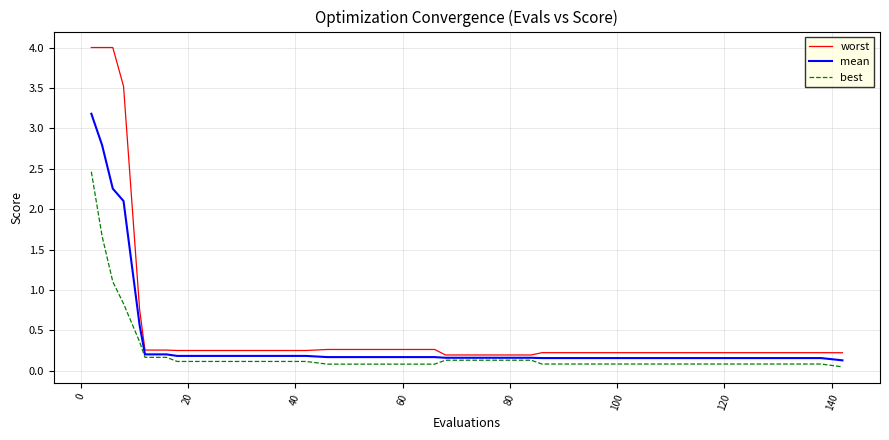

List the series in order of their peak value, highest first.

worst, mean, best